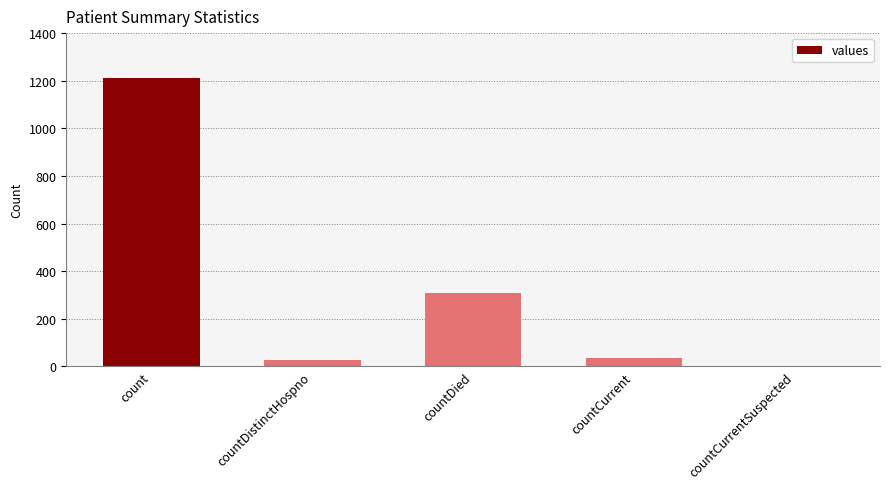

What is the sum of the values at countCurrent and count?

1250